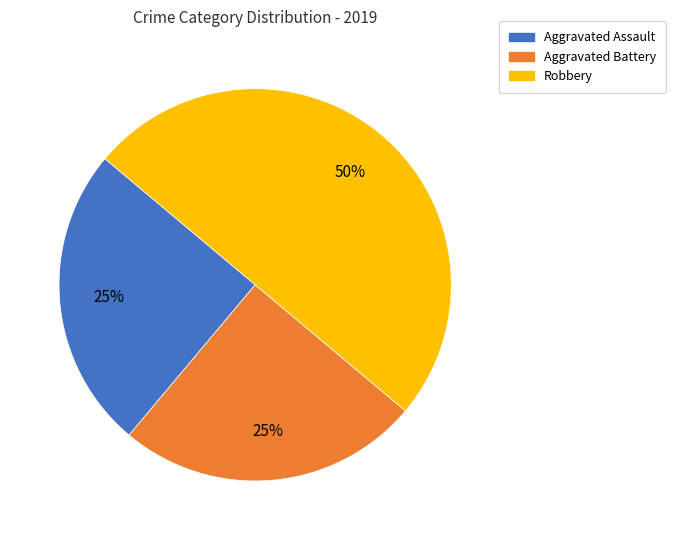

To the nearest percent, what is the average slice percentage?

33%